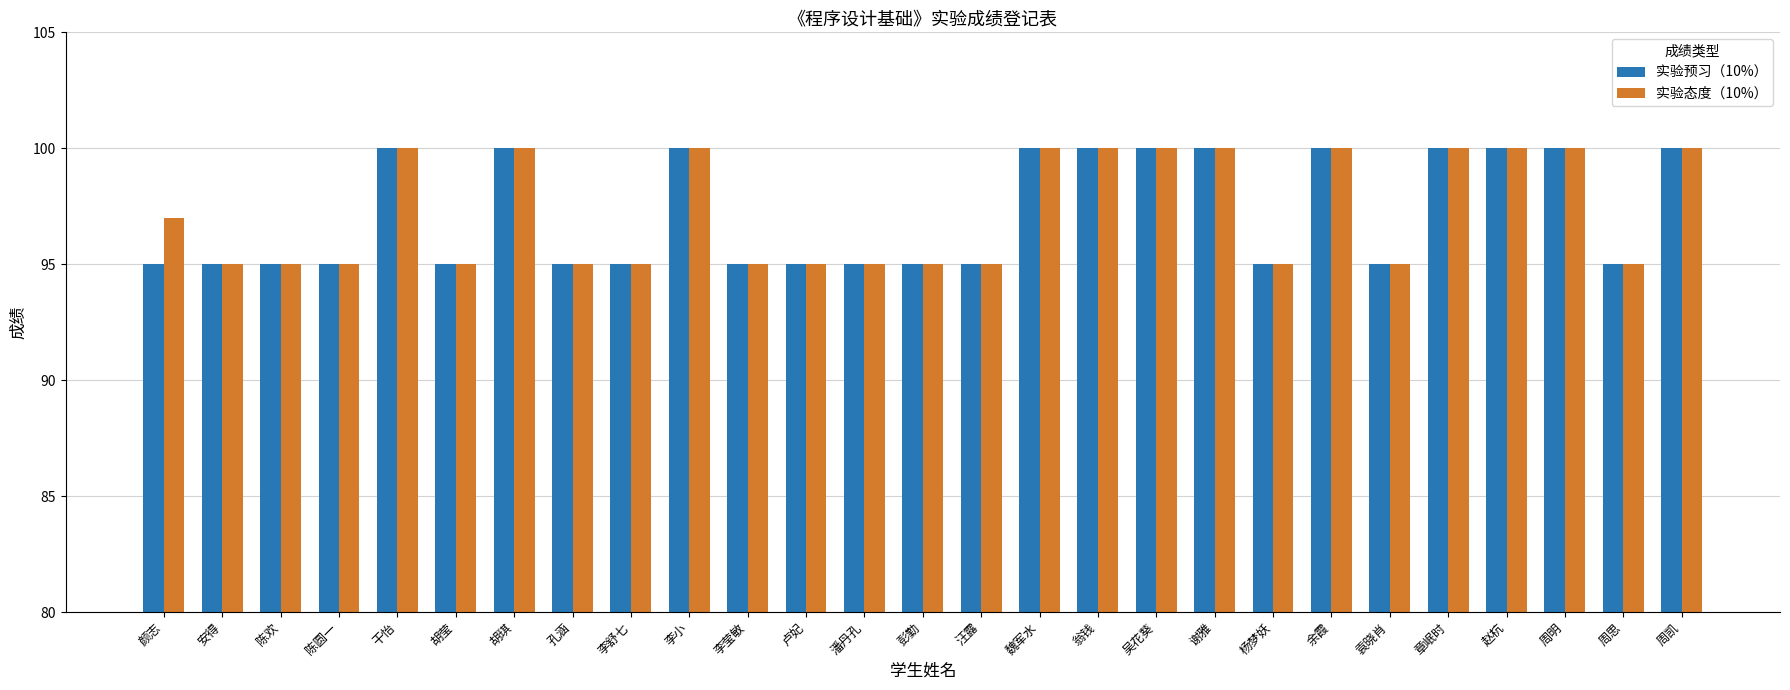

At how many categories does at least one series exceed 96?

13